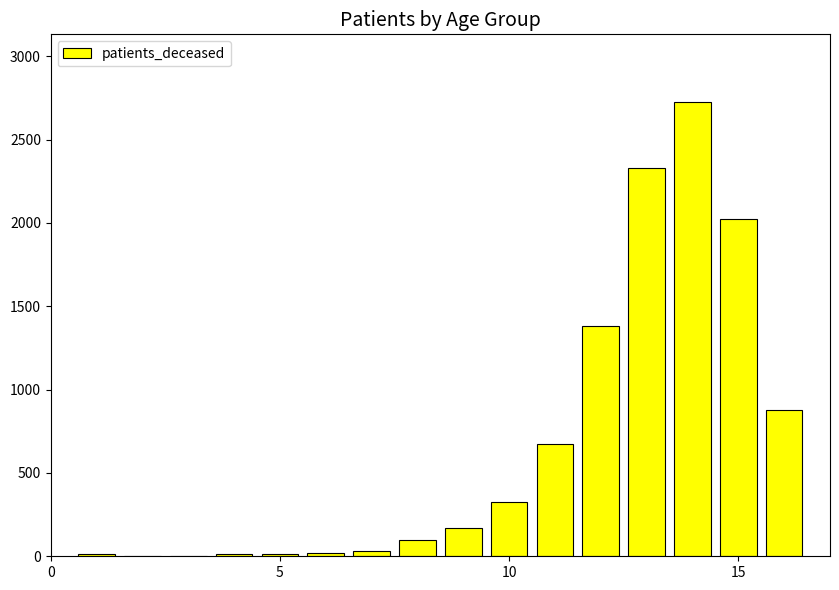

What is the greatest value displayed?

2723